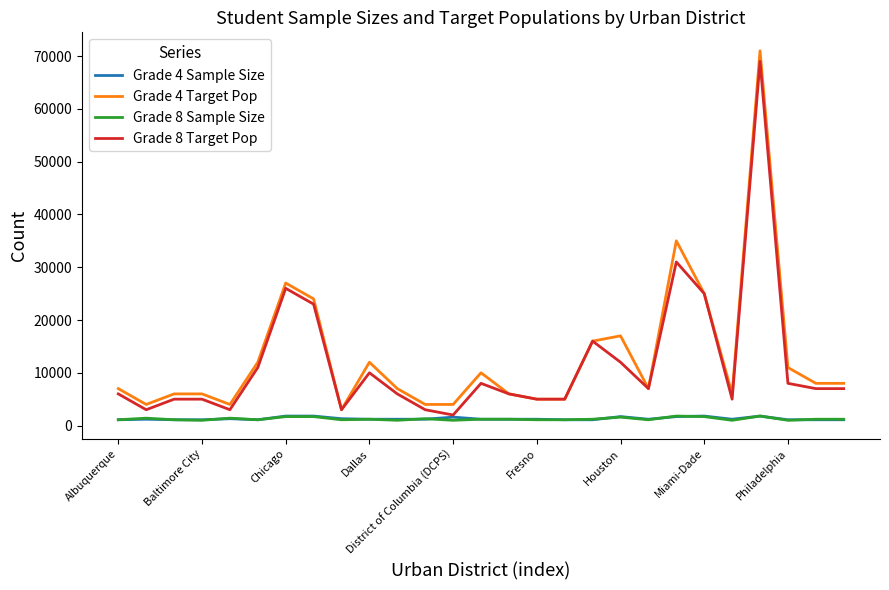

What is the maximum value for Grade 4 Target Pop?

71000